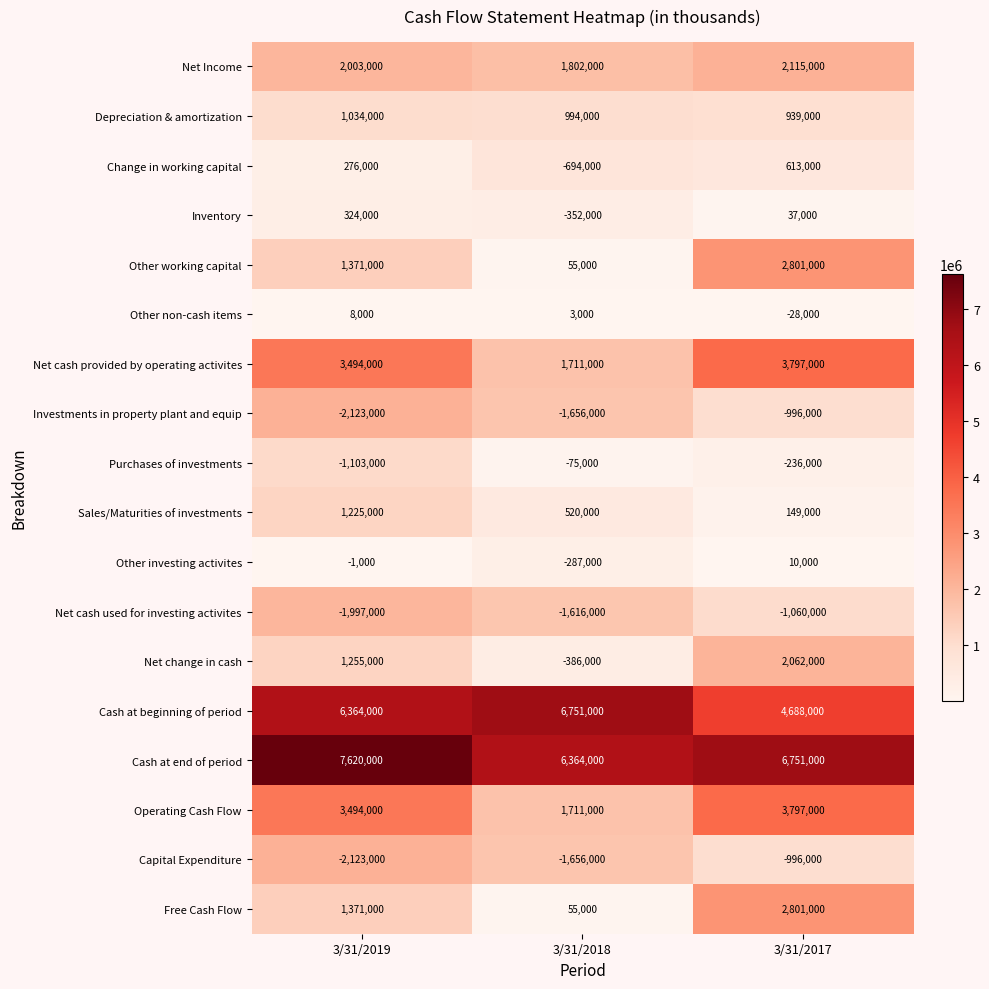

True or false: Investments in property plant and equip has a value of -1374906 at 3/31/2019.

False